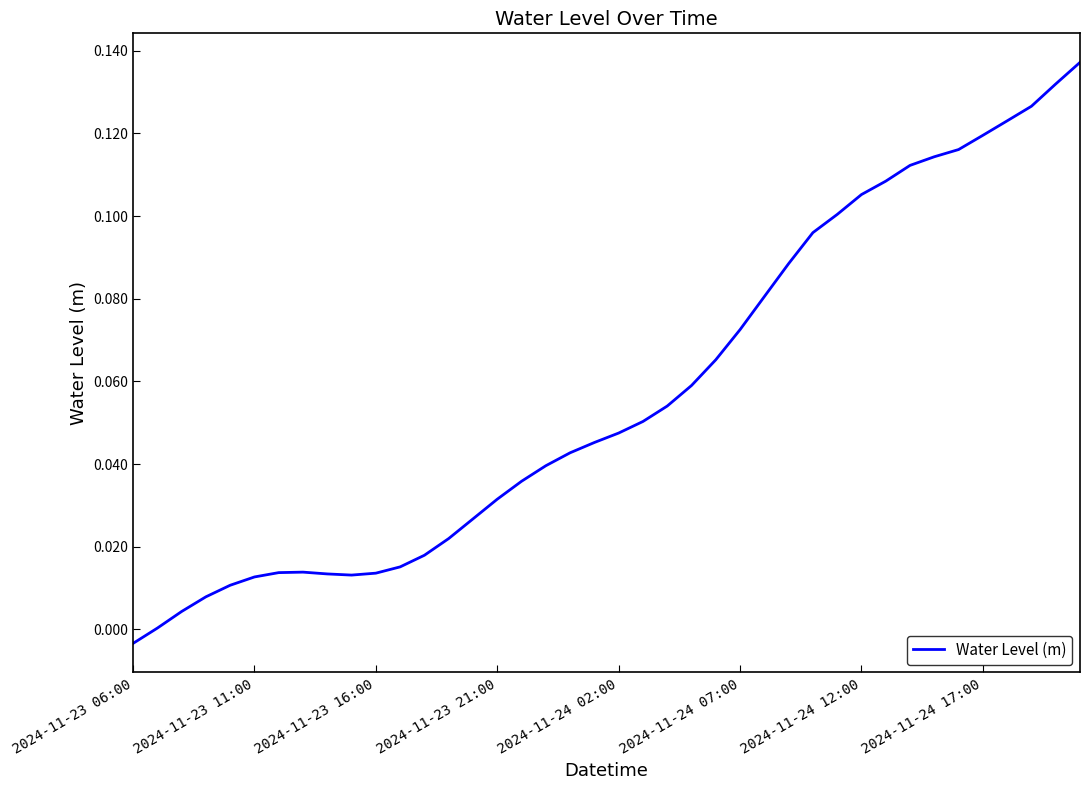

Which category has the lowest value across all series?

2024-11-23 06:00